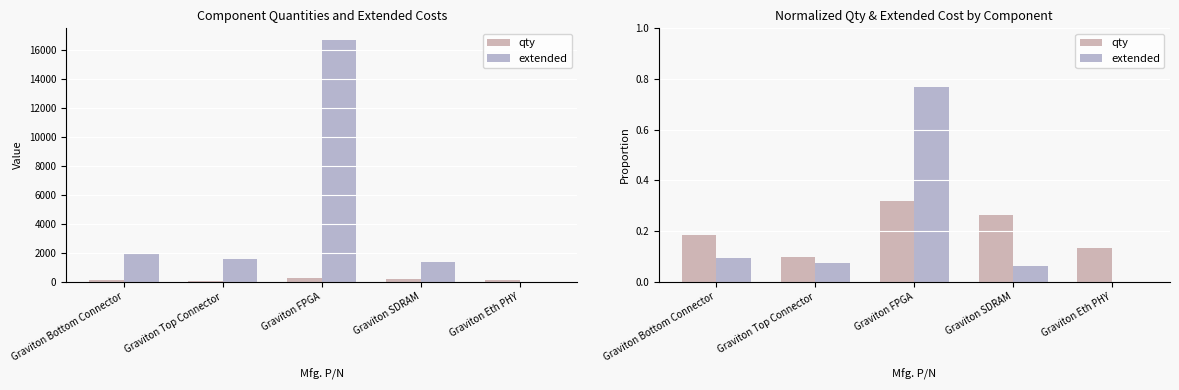

At which label is qty closest to 0?

Graviton Top Connector